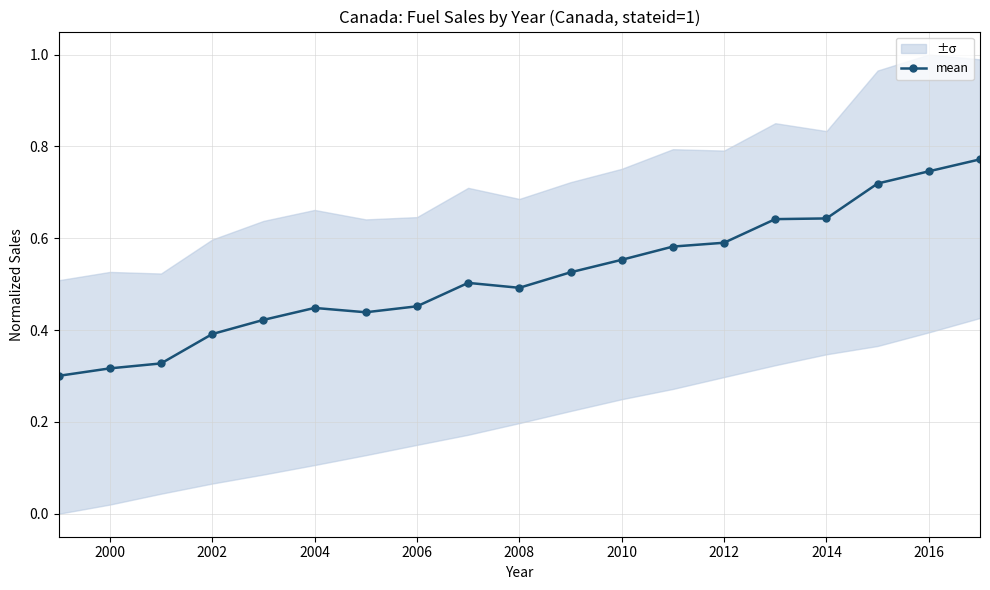

Count the values in the range 0 to 1.

19